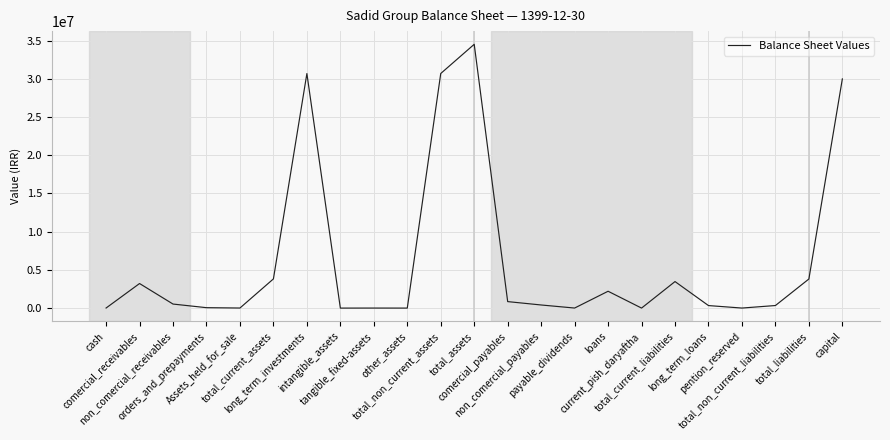

What is the maximum value shown in the chart?

34518695